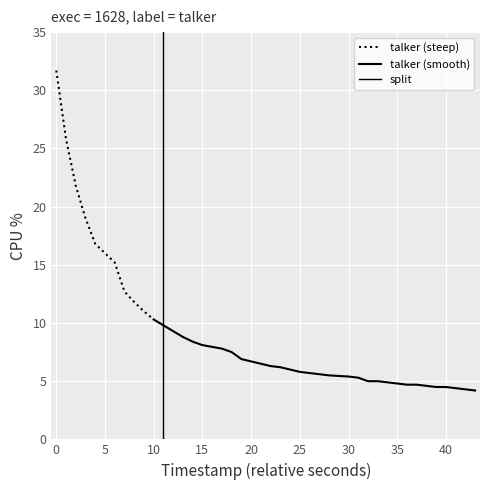

What is the approximate value at 32?

4.8